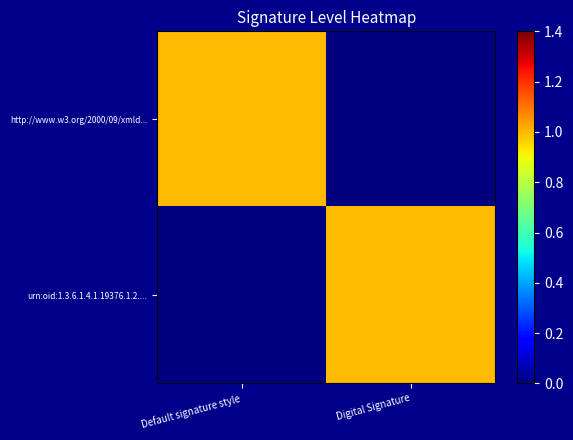

Reading left to right, what are all the values shown in this chart?

http://www.w3.org/2000/09/xmld...: Default signature style=1	Digital Signature=0
urn:oid:1.3.6.1.4.1.19376.1.2....: Default signature style=0	Digital Signature=1